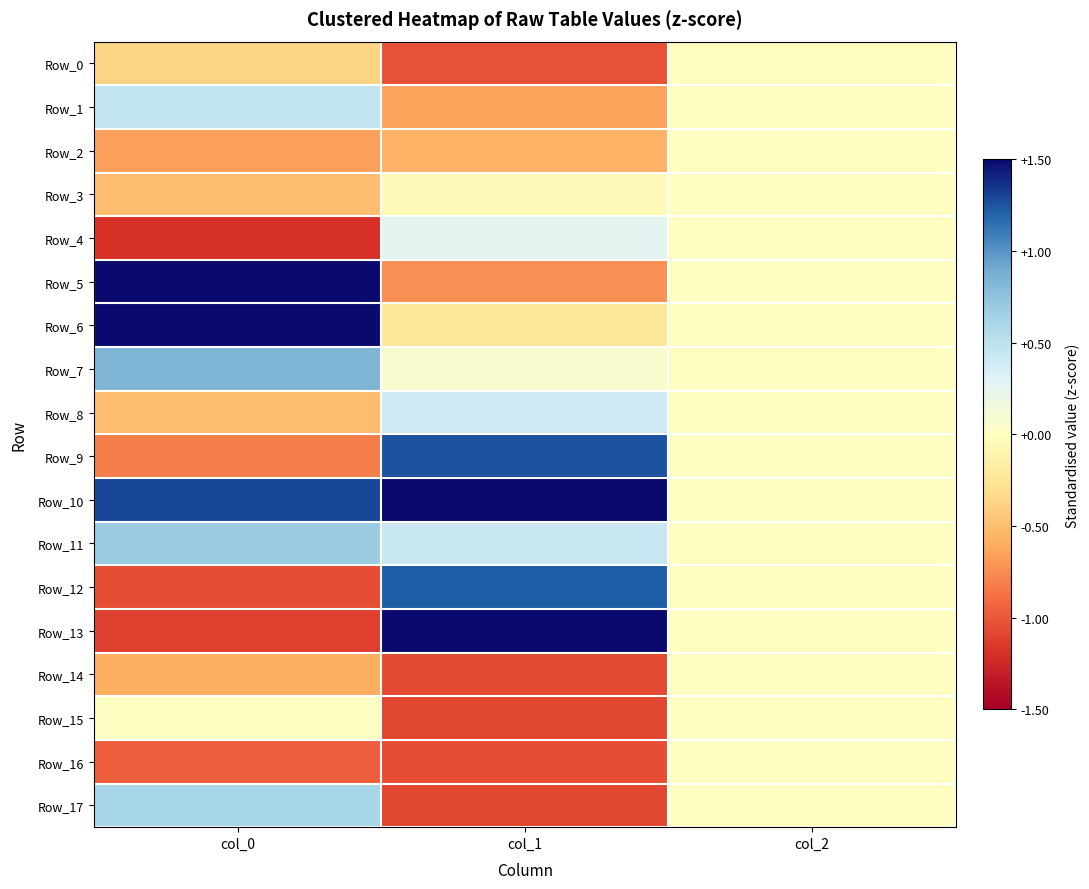

Reading left to right, what are all the values shown in this chart?

Row_0: col_0=-0.4	col_1=-1.0	col_2=0.0
Row_1: col_0=0.5	col_1=-0.6	col_2=0.0
Row_2: col_0=-0.7	col_1=-0.6	col_2=0.0
Row_3: col_0=-0.5	col_1=-0.0	col_2=0.0
Row_4: col_0=-1.2	col_1=0.3	col_2=0.0
Row_5: col_0=1.6	col_1=-0.7	col_2=0.0
Row_6: col_0=2.3	col_1=-0.2	col_2=0.0
Row_7: col_0=0.8	col_1=0.1	col_2=0.0
Row_8: col_0=-0.5	col_1=0.4	col_2=0.0
Row_9: col_0=-0.8	col_1=1.3	col_2=0.0
Row_10: col_0=1.3	col_1=1.8	col_2=0.0
Row_11: col_0=0.7	col_1=0.4	col_2=0.0
Row_12: col_0=-1.0	col_1=1.2	col_2=0.0
Row_13: col_0=-1.1	col_1=2.0	col_2=0.0
Row_14: col_0=-0.6	col_1=-1.1	col_2=0.0
Row_15: col_0=0.0	col_1=-1.1	col_2=0.0
Row_16: col_0=-1.0	col_1=-1.0	col_2=0.0
Row_17: col_0=0.6	col_1=-1.1	col_2=0.0